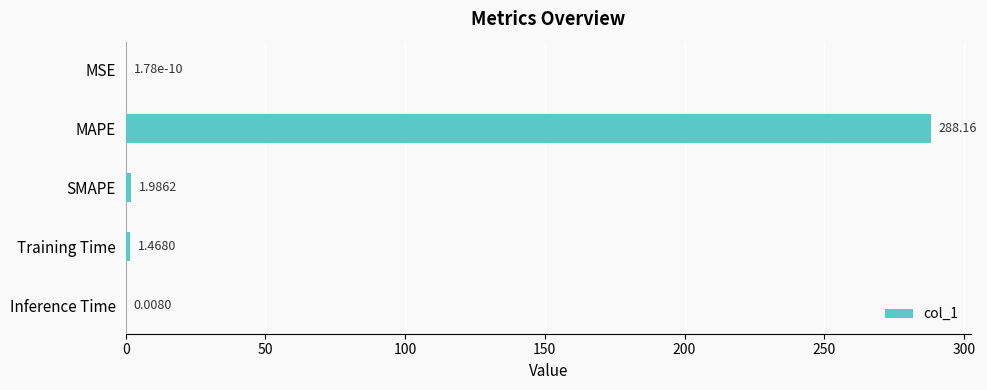

What is the average value?

58.3